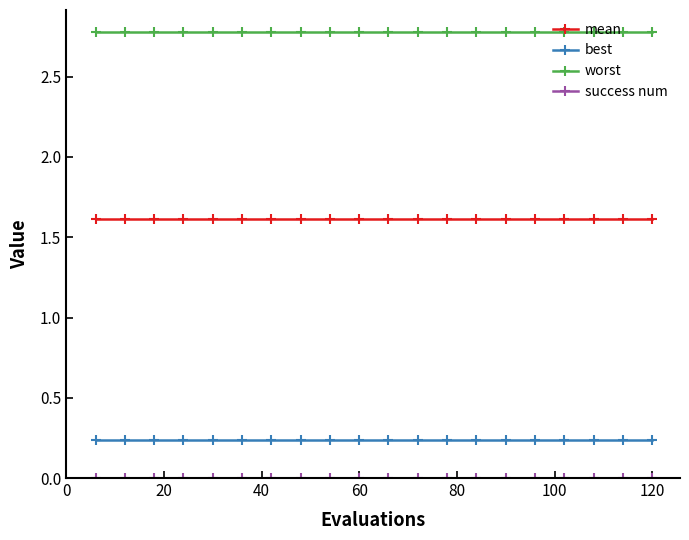

Which series has the largest total across all categories?

worst